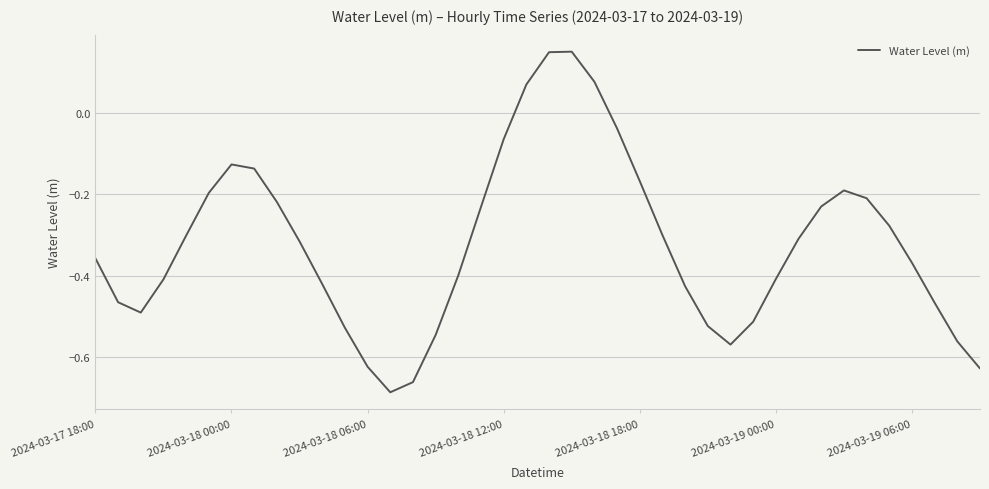

What is the difference between the maximum and minimum values?

0.8